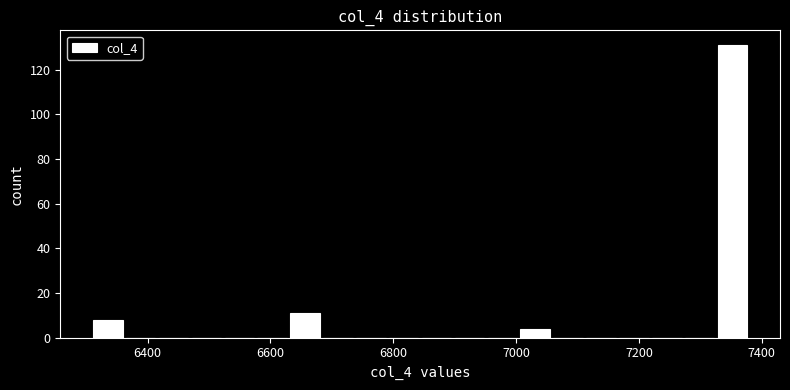

Read against the x-axis, roughly where is the centre of the tallest bar?

7360